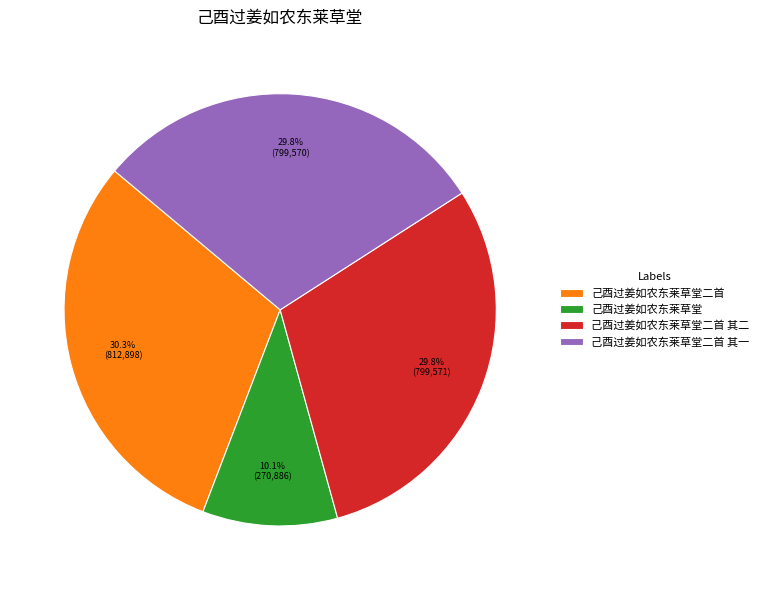

To the nearest percent, what is the combined percentage of 己酉过姜如农东莱草堂二首 and 己酉过姜如农东莱草堂?

40%